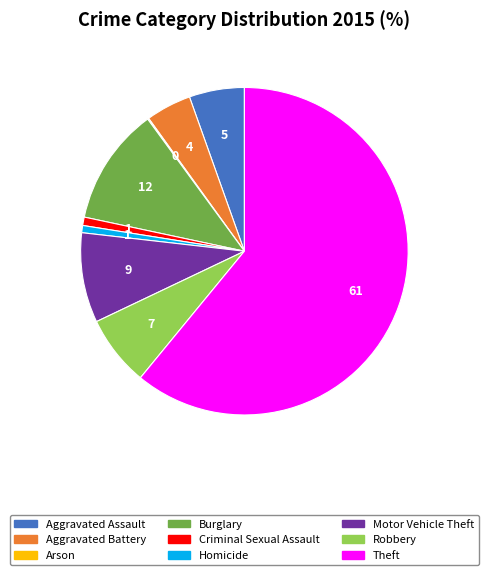

What is the largest slice in the pie chart?

Theft